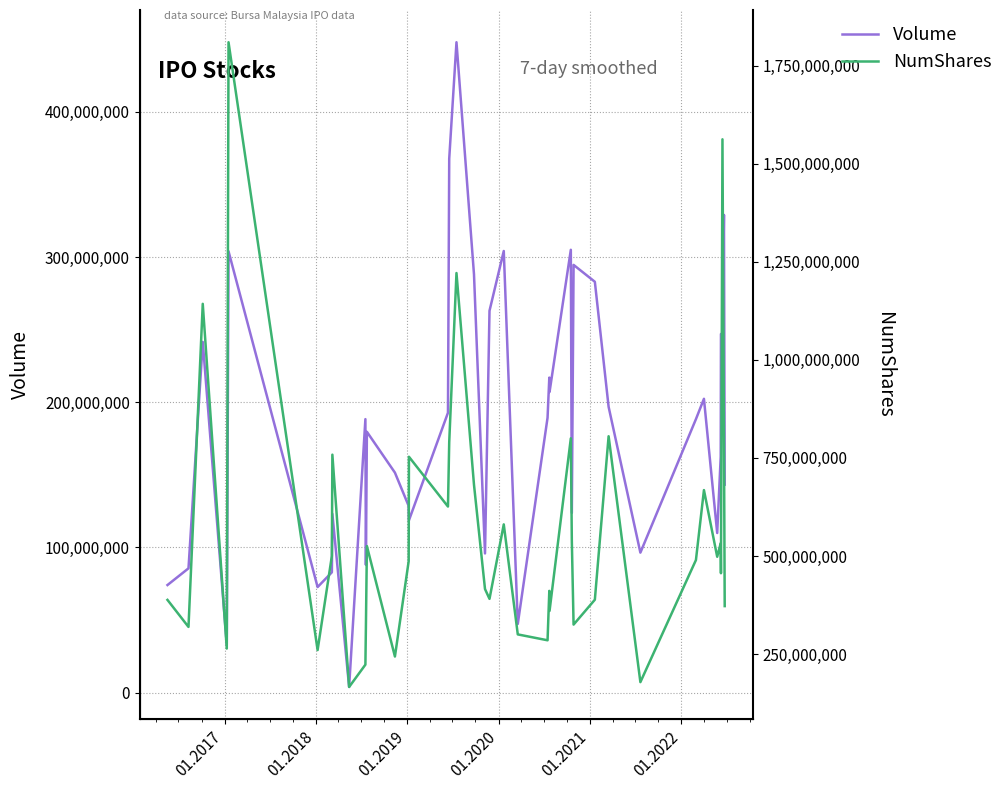

What is the highest value of the NumShares series?

1810000256